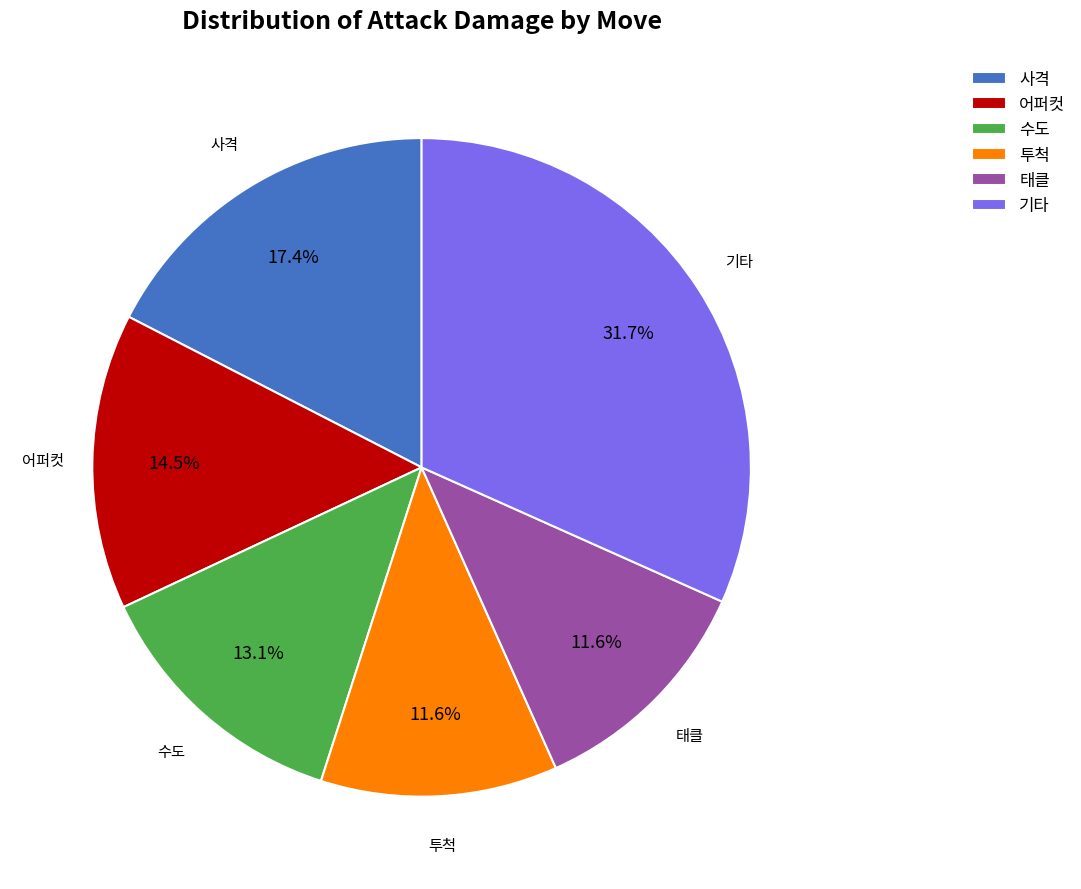

True or false: 어퍼컷 accounts for 20% of the total.

False